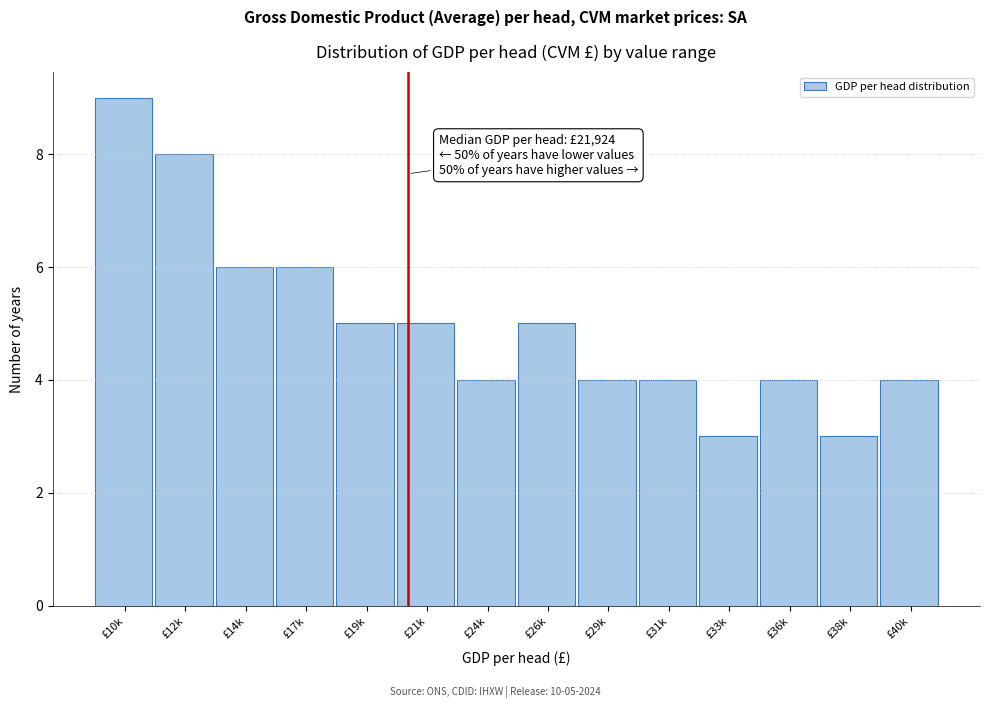

Reading left to right, extract all data points from this chart.

£10k=9	£12k=8	£14k=6	£17k=6	£19k=5	£21k=5	£24k=4	£26k=5	£29k=4	£31k=4	£33k=3	£36k=4	£38k=3	£40k=4